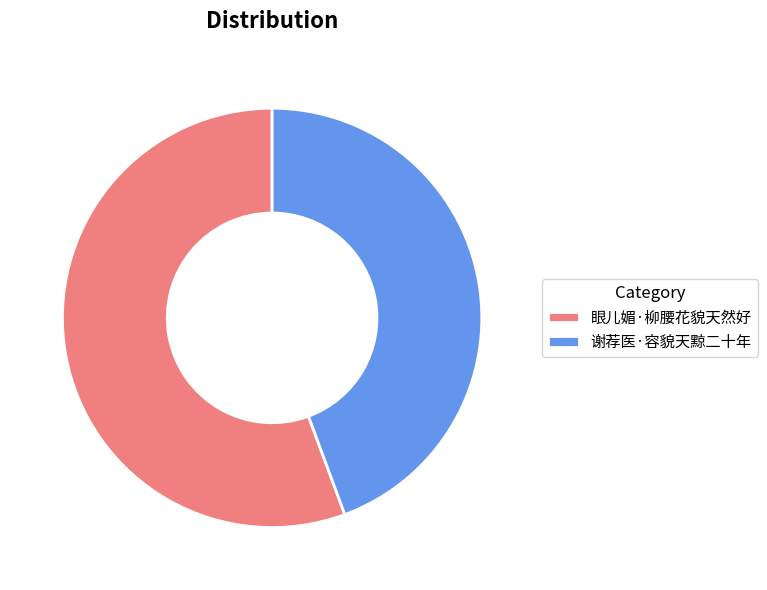

Rank the categories by value from highest to lowest.

眼儿媚·柳腰花貌天然好, 谢荐医·容貌天黥二十年